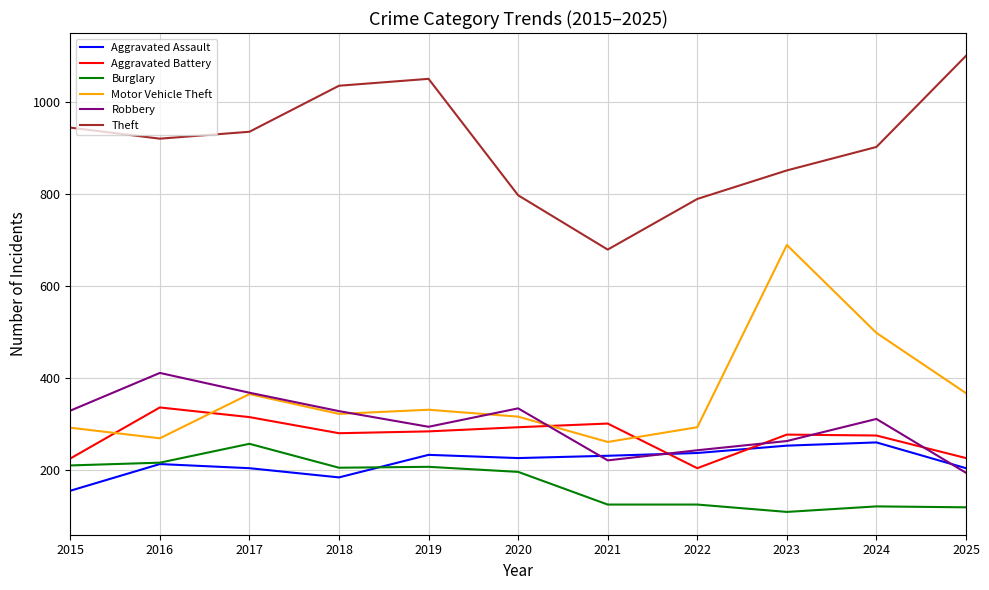

True or false: Motor Vehicle Theft has more than 0 points higher than both neighbors.

True